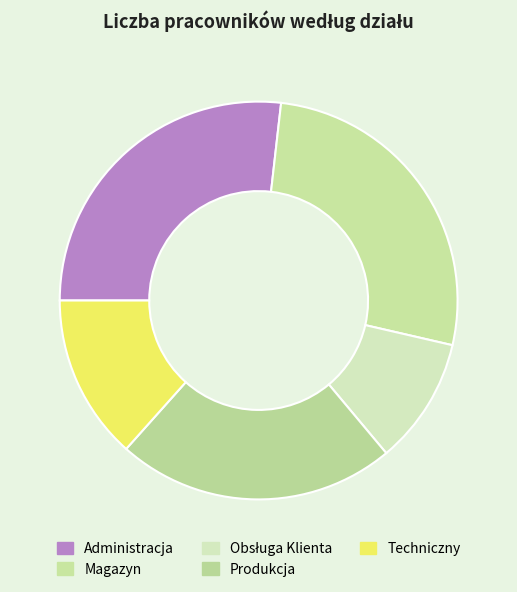

To the nearest percent, what portion does Obsługa Klienta represent?

10%